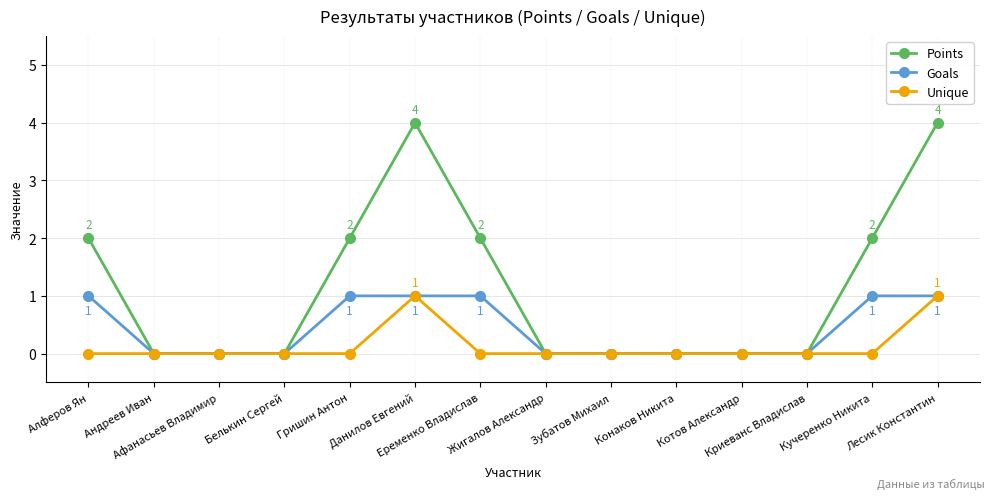

Which series has the largest total across all categories?

Points